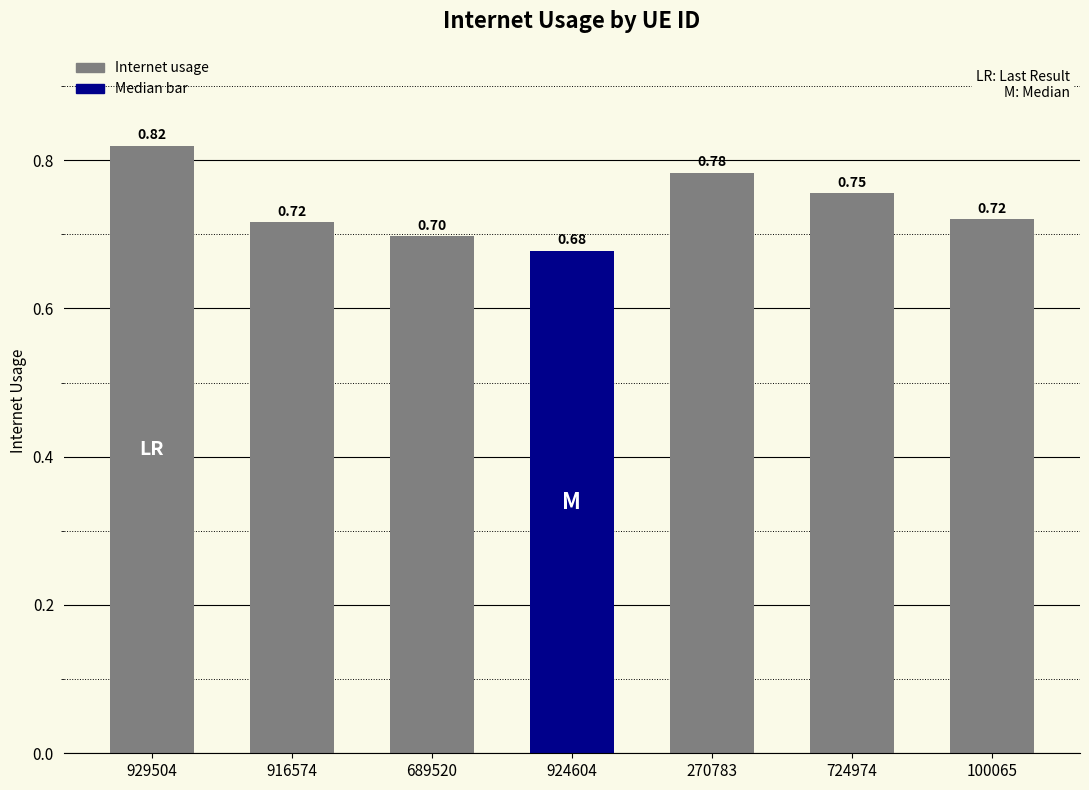

What is the sum of all values?

5.2